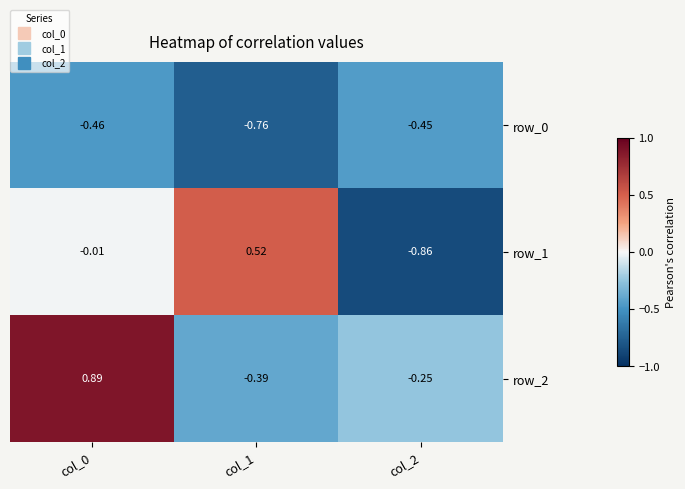

Reading left to right, extract all data points from this chart.

row_0: col_0=-0.5	col_1=-0.8	col_2=-0.5
row_1: col_0=-0.0	col_1=0.5	col_2=-0.9
row_2: col_0=0.9	col_1=-0.4	col_2=-0.2